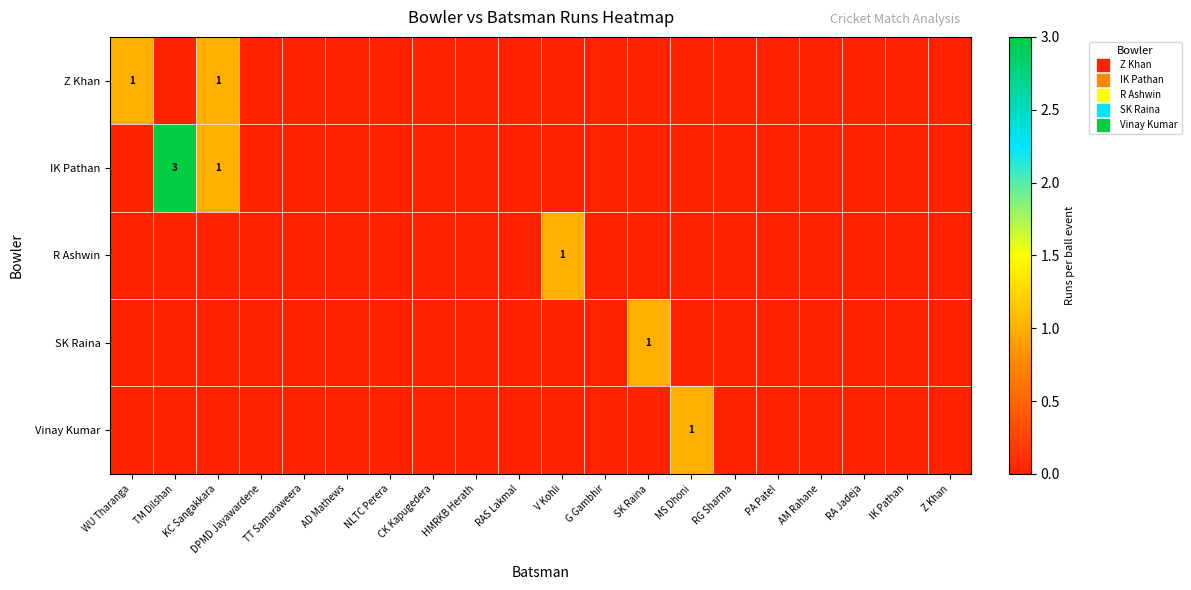

At which category is the sum across all series the highest?

TM Dilshan